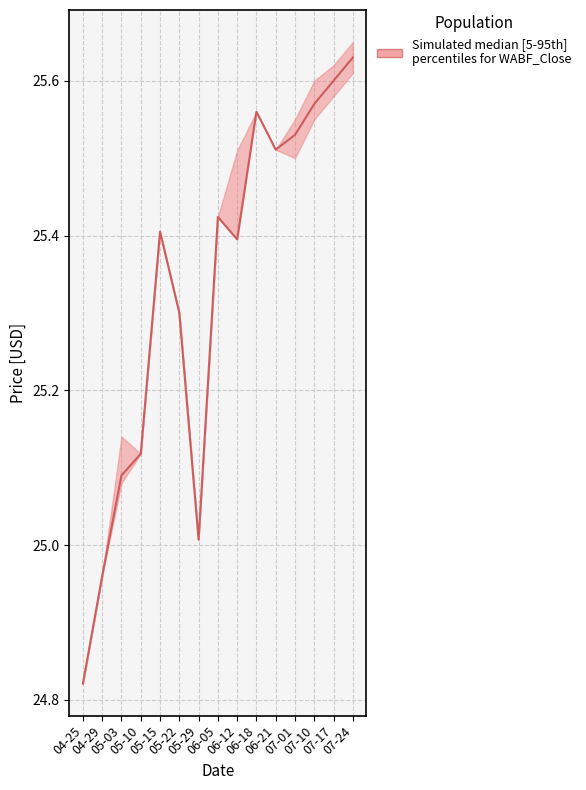

The value of Low at 2024-04-29 is 25.0. True or false?

True